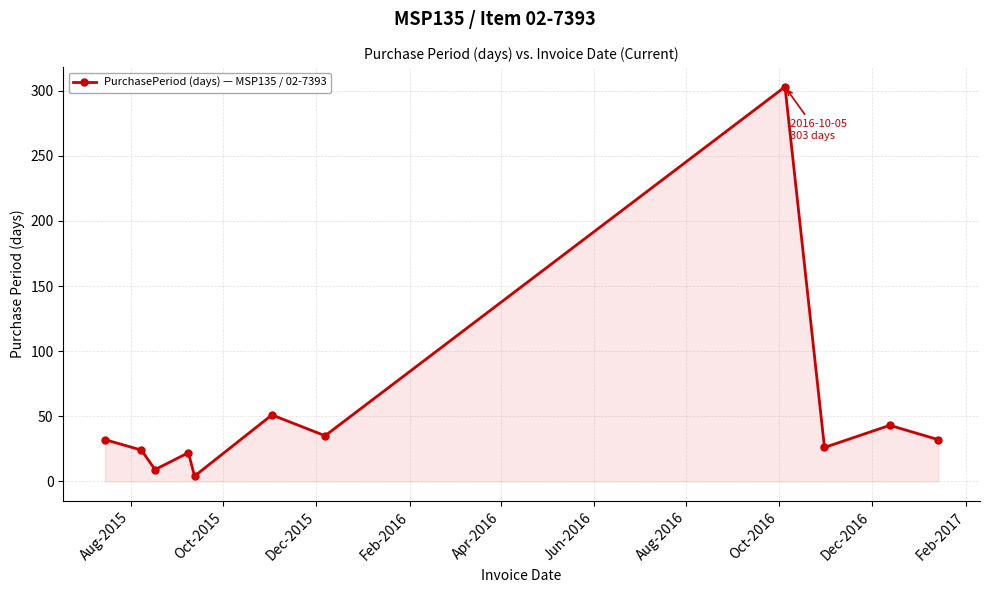

What is the greatest value displayed?

303